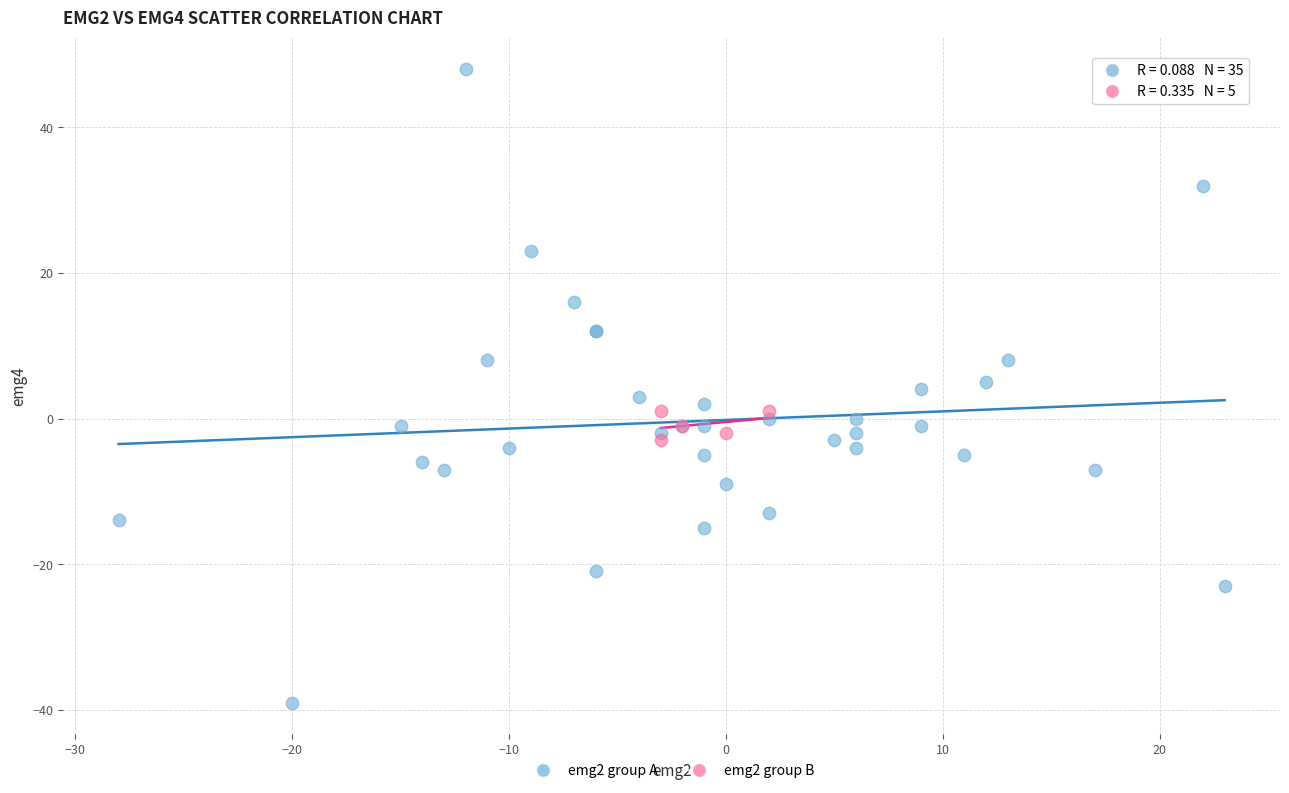

Which series contains the lowest Y value?

emg2 group A